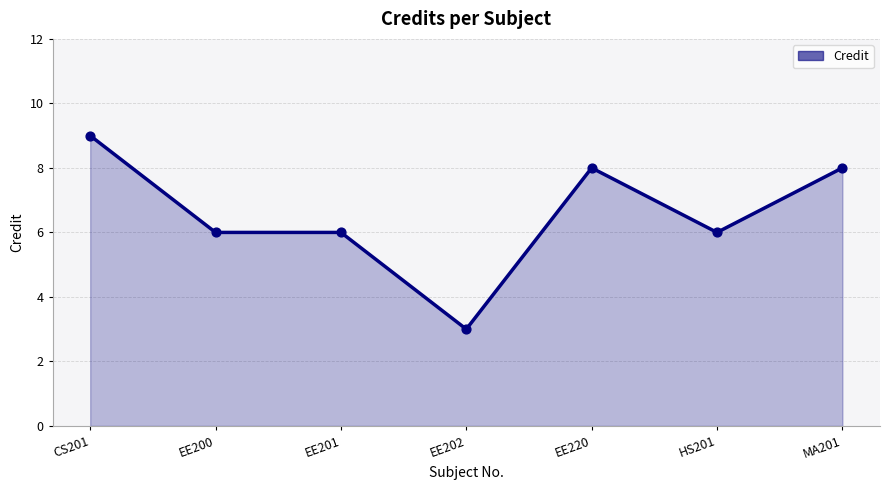

Between EE200 and MA201, which is larger?

MA201